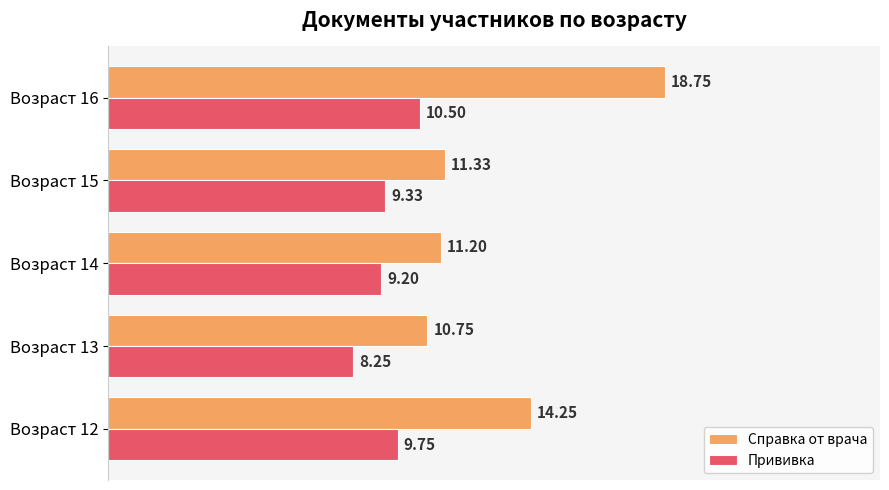

What is the sum of the Справка от врача values at Возраст 16 and Возраст 13?

29.5